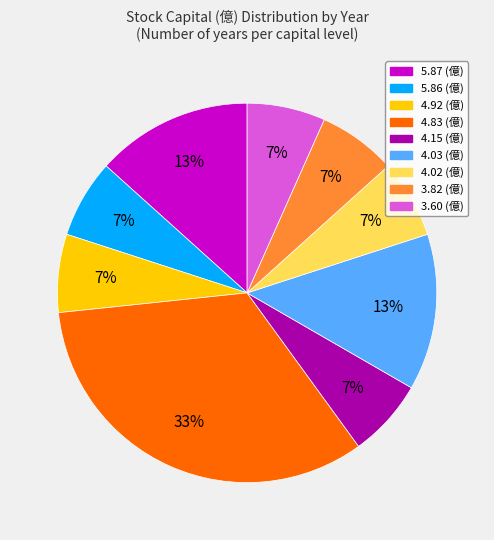

Is there a majority slice in this chart?

No